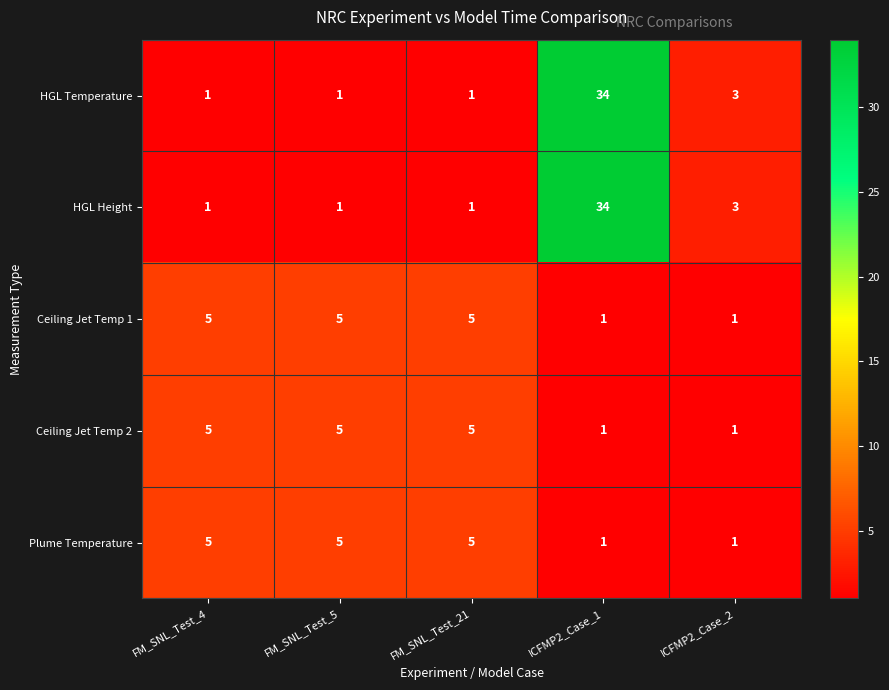

At which category is the sum across all series the highest?

ICFMP2_Case_1